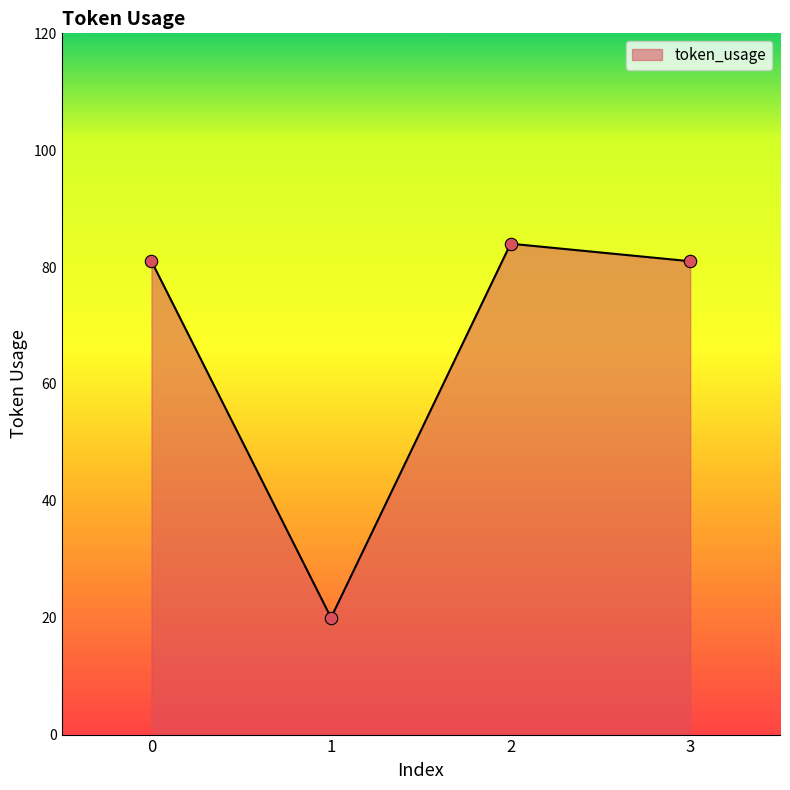

Between 3 and 1, which is larger?

3